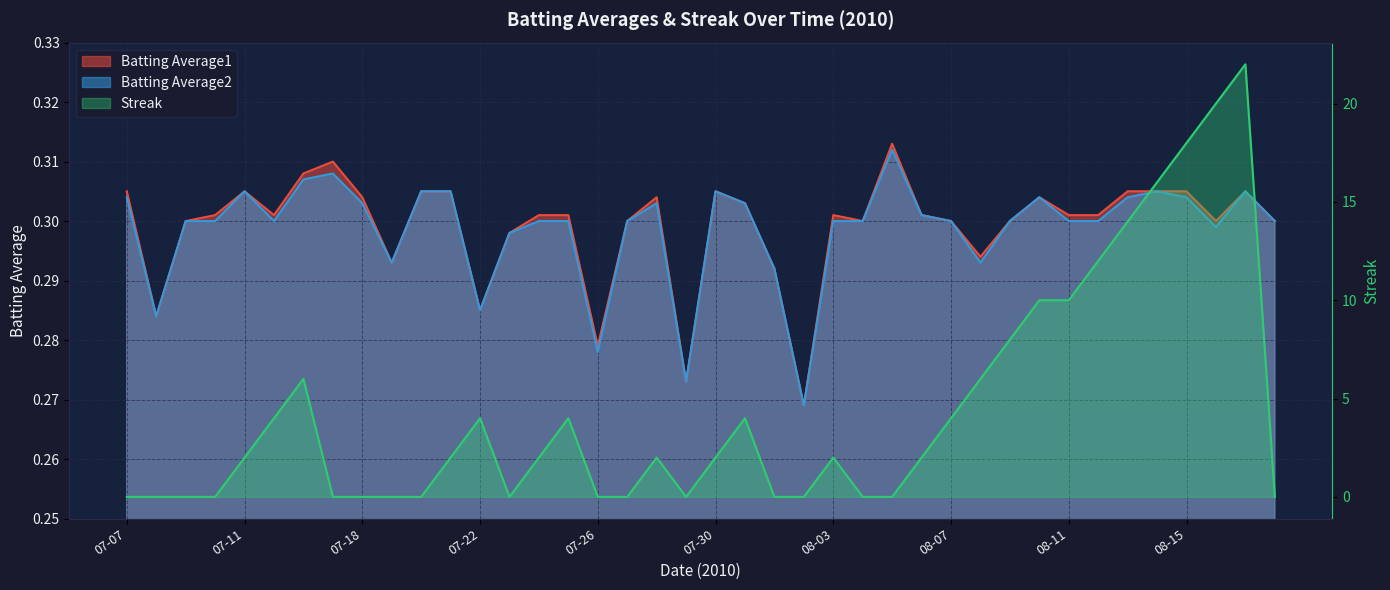

At 08-02, list the series in order from smallest to largest.

Streak, Batting Average1, Batting Average2